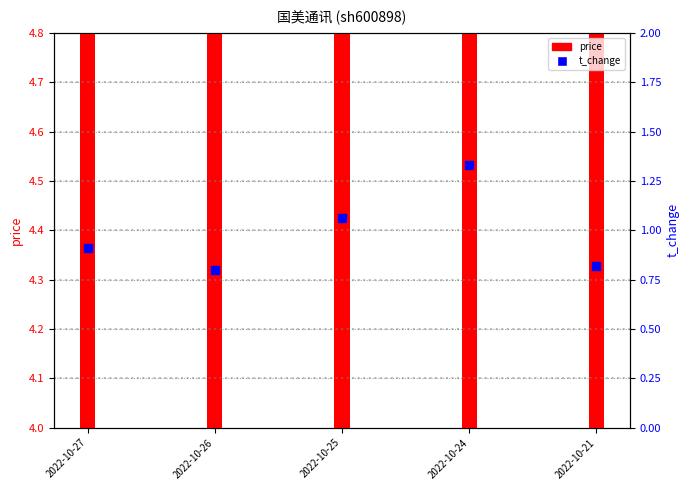

Which series contains the lowest Y value?

t_change